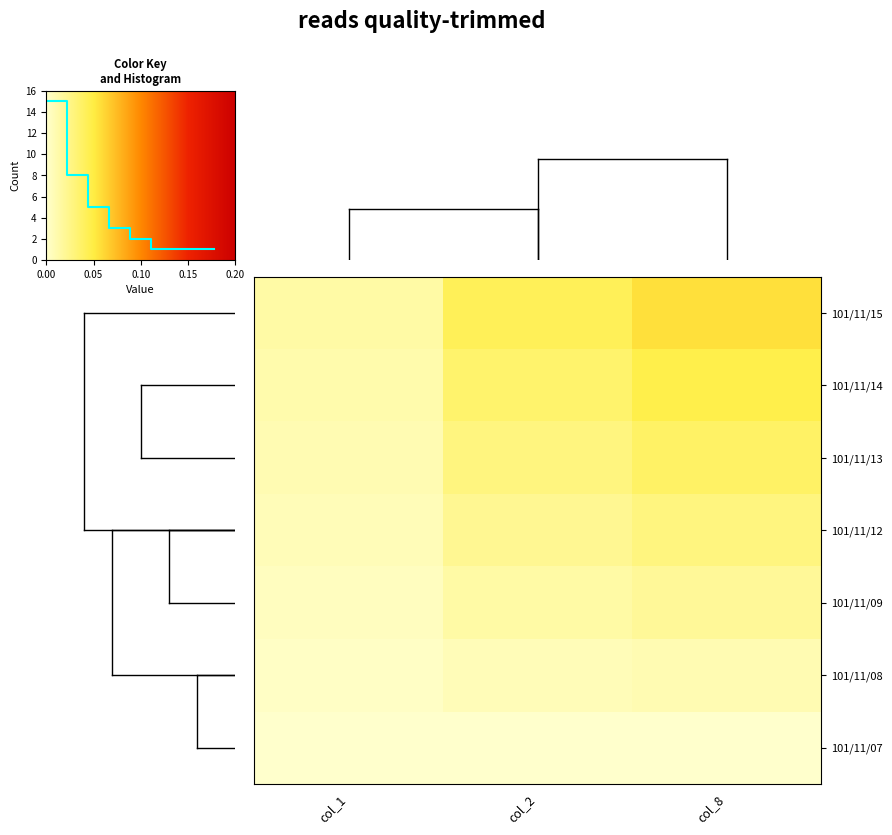

Reading left to right, list all the values displayed in this chart.

101/11/07: col_1=0.0	col_2=0.0	col_8=0.0
101/11/08: col_1=0.0	col_2=0.0	col_8=0.0
101/11/09: col_1=0.0	col_2=0.0	col_8=0.0
101/11/12: col_1=0.0	col_2=0.0	col_8=0.0
101/11/13: col_1=0.0	col_2=0.0	col_8=0.0
101/11/14: col_1=0.0	col_2=0.0	col_8=0.0
101/11/15: col_1=0.0	col_2=0.0	col_8=0.1